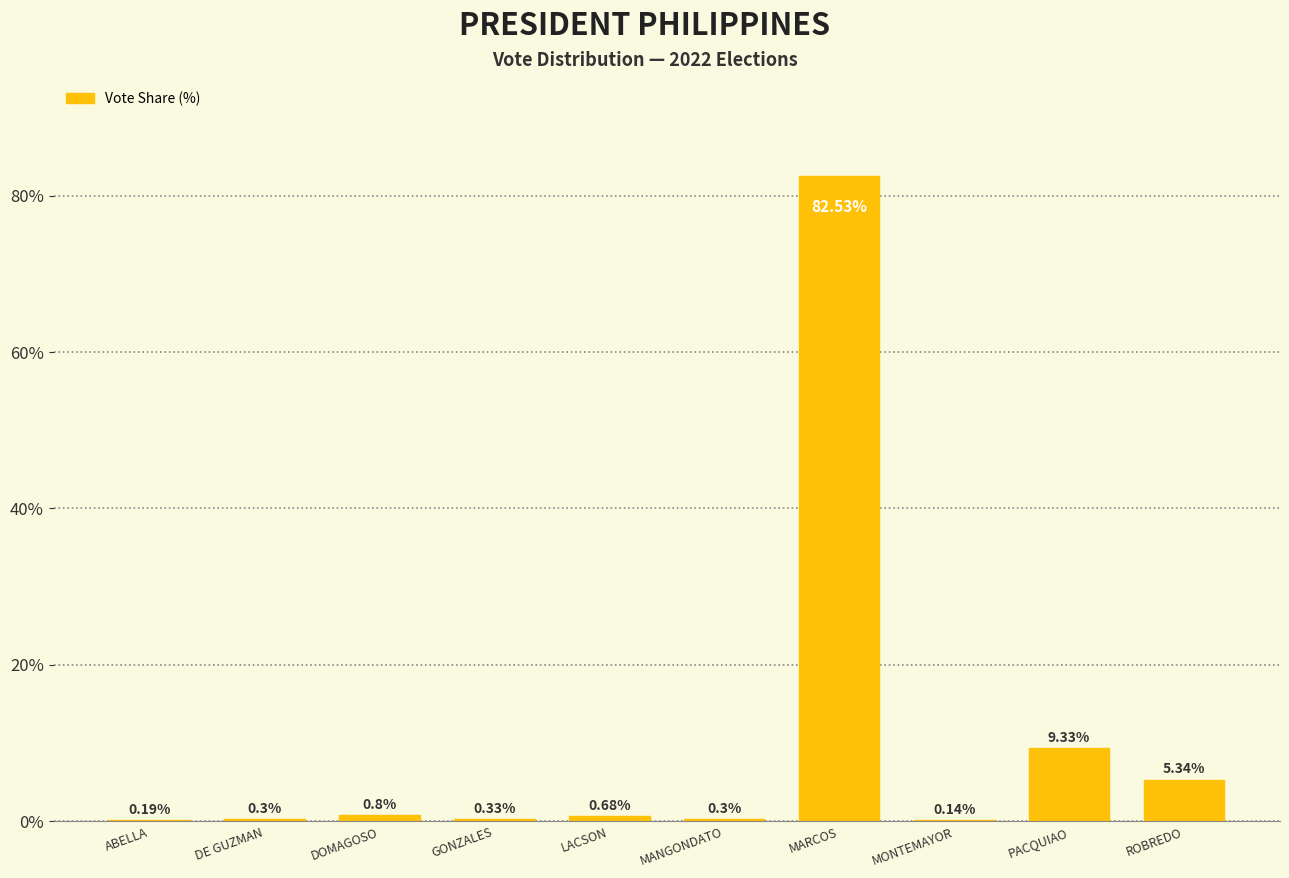

At which label is the value closest to 41?

PACQUIAO